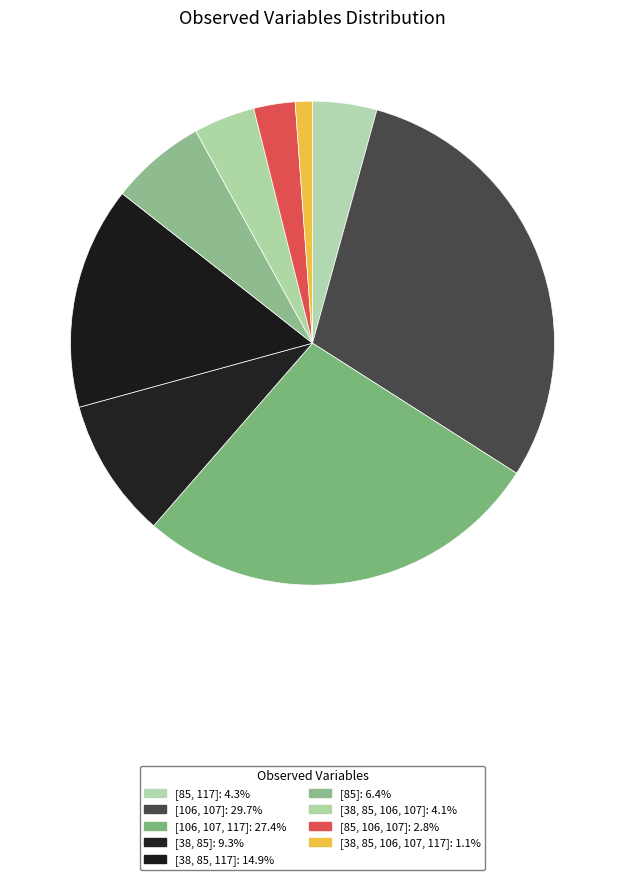

Which category has the smallest portion of the pie?

[38, 85, 106, 107, 117]